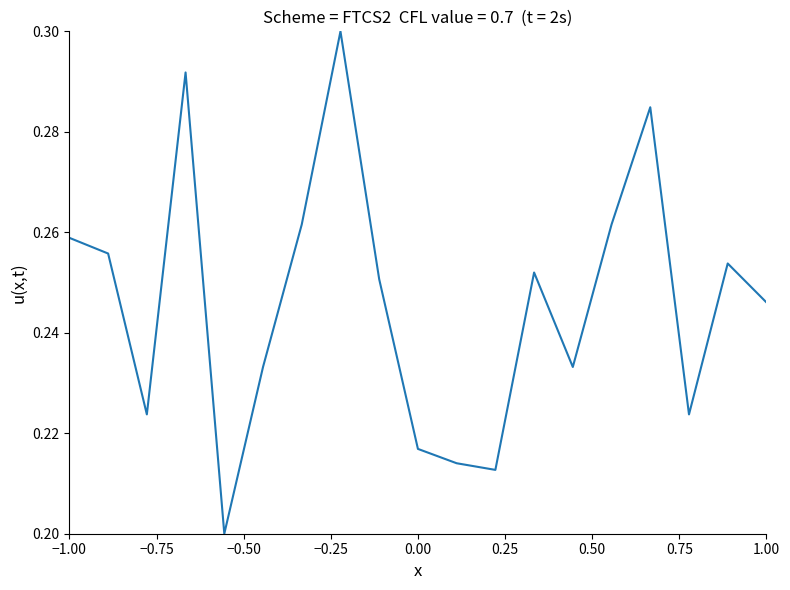

What is the average value?

0.2